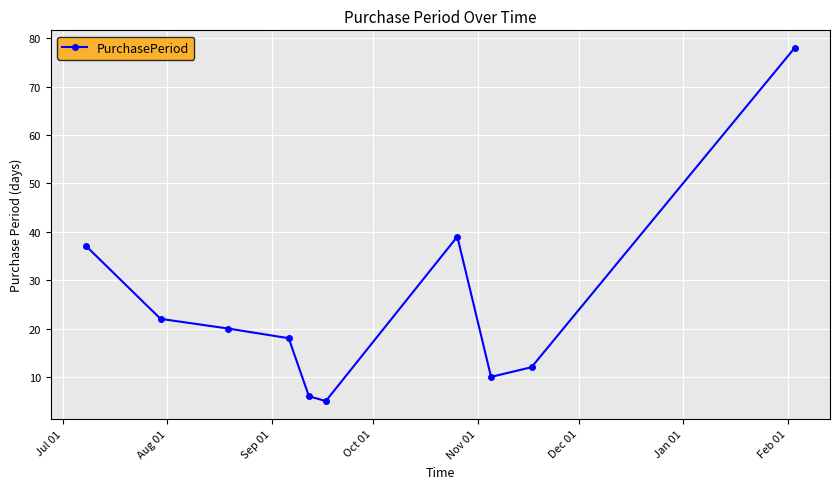

How many interior local valleys (lower than both neighbors) does the data have?

2